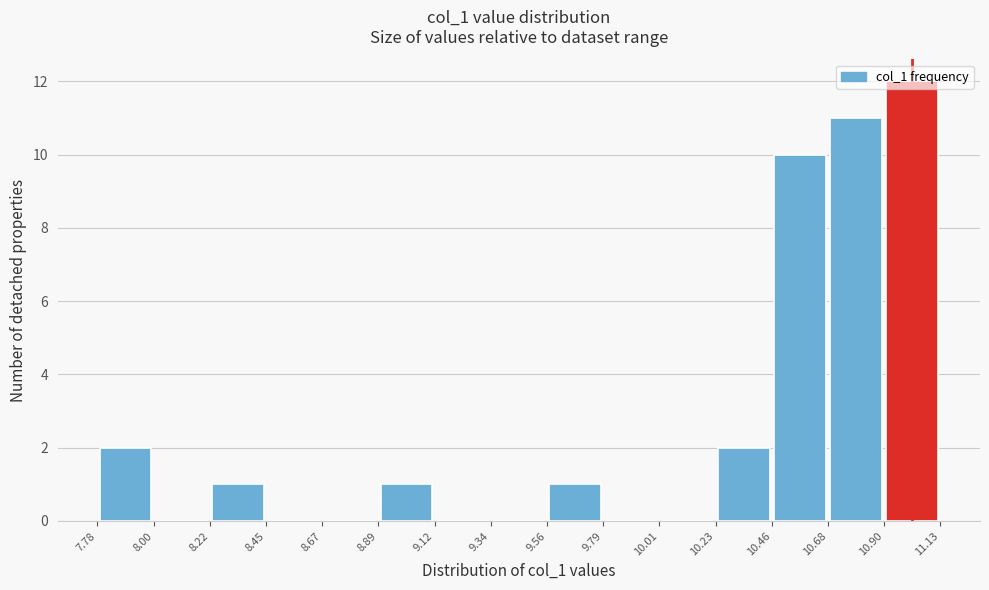

Reading left to right, transcribe this chart: for each bar, give the range it covers on the x-axis and its height. The values are not printed on the chart, so give them approximately, as read against the axis.

7.78 to 8.00: 2
8.00 to 8.22: 0
8.22 to 8.45: 1
8.45 to 8.67: 0
8.67 to 8.89: 0
8.89 to 9.12: 1
9.12 to 9.34: 0
9.34 to 9.56: 0
9.56 to 9.79: 1
9.79 to 10.01: 0
10.01 to 10.23: 0
10.23 to 10.46: 2
10.46 to 10.68: 10
10.68 to 10.90: 11
10.90 to 11.13: 12